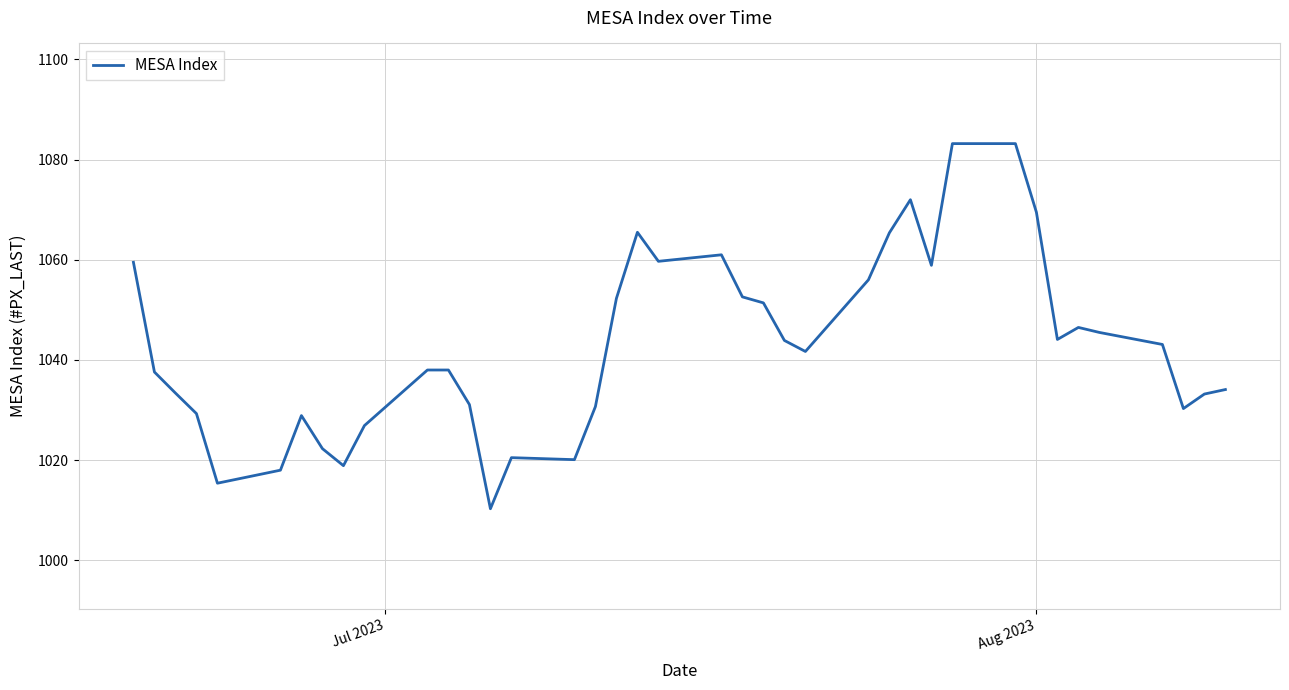

What is the difference between the maximum and minimum values?

72.9